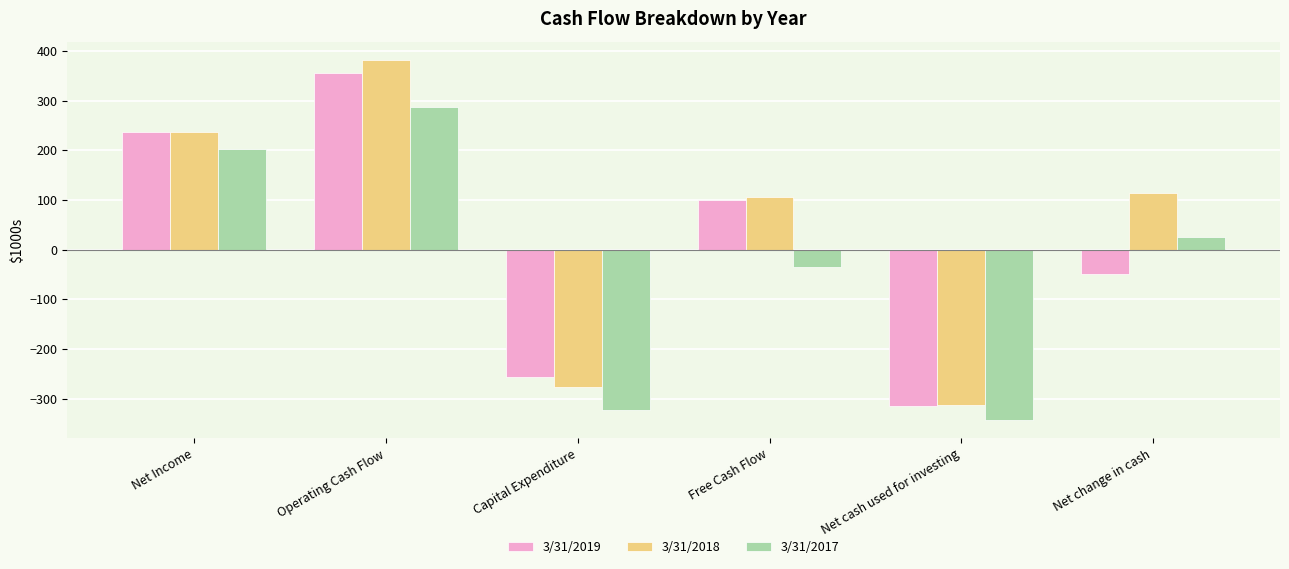

What is the difference between the maximum and minimum values in the 3/31/2018 series?

696.0